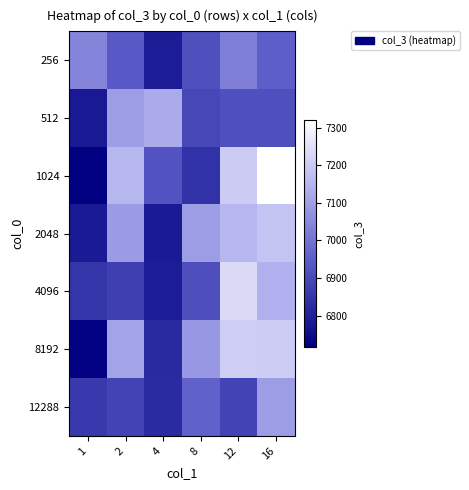

Rank the series at 12 from lowest to highest value.

12288, 512, 256, 2048, 1024, 8192, 4096